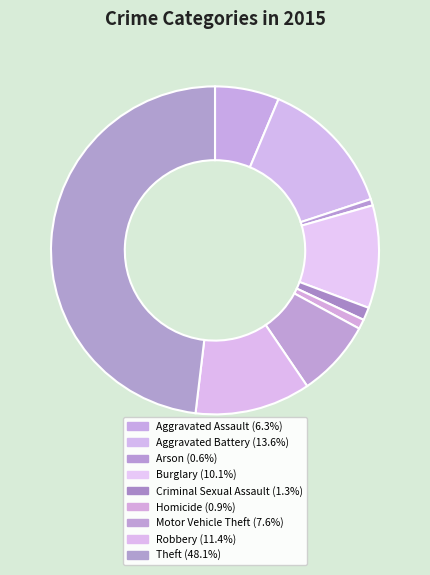

Count the number of slices in the pie.

9